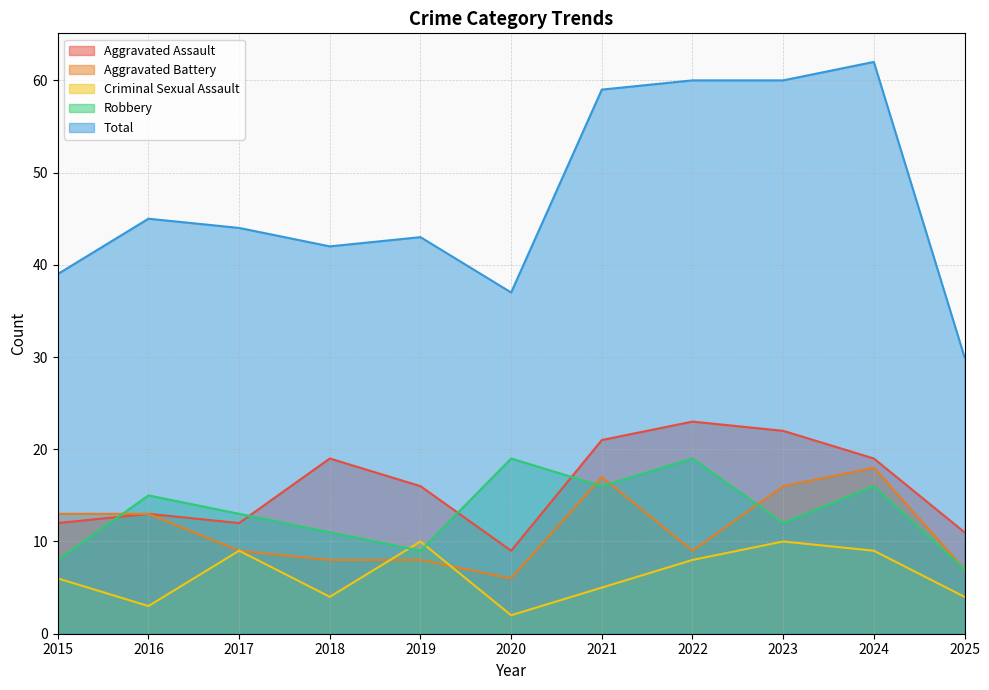

Between 2021 and 2015, which is larger?

2021